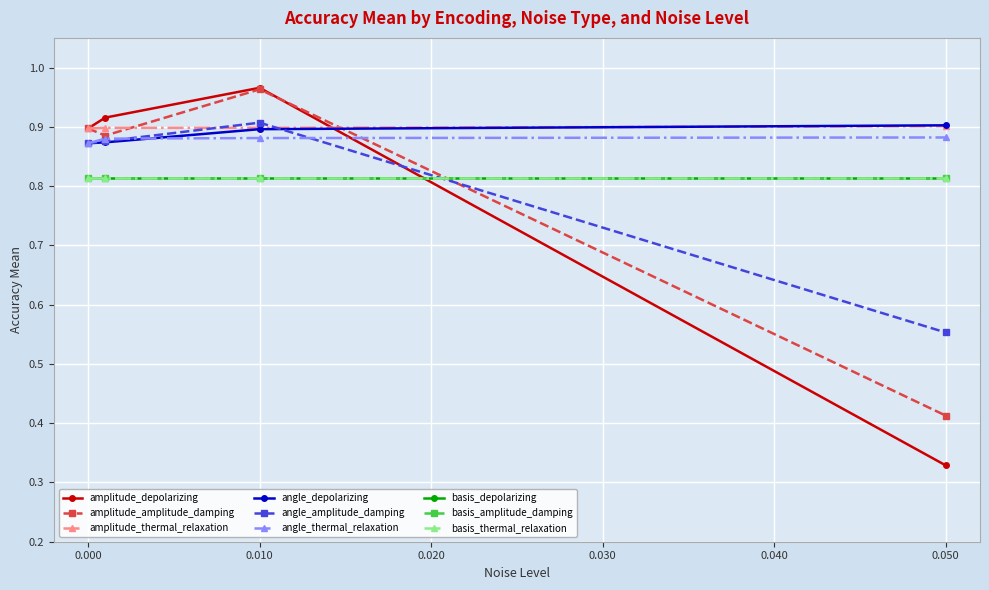

At which category does the chart reach its minimum across all series?

0.05